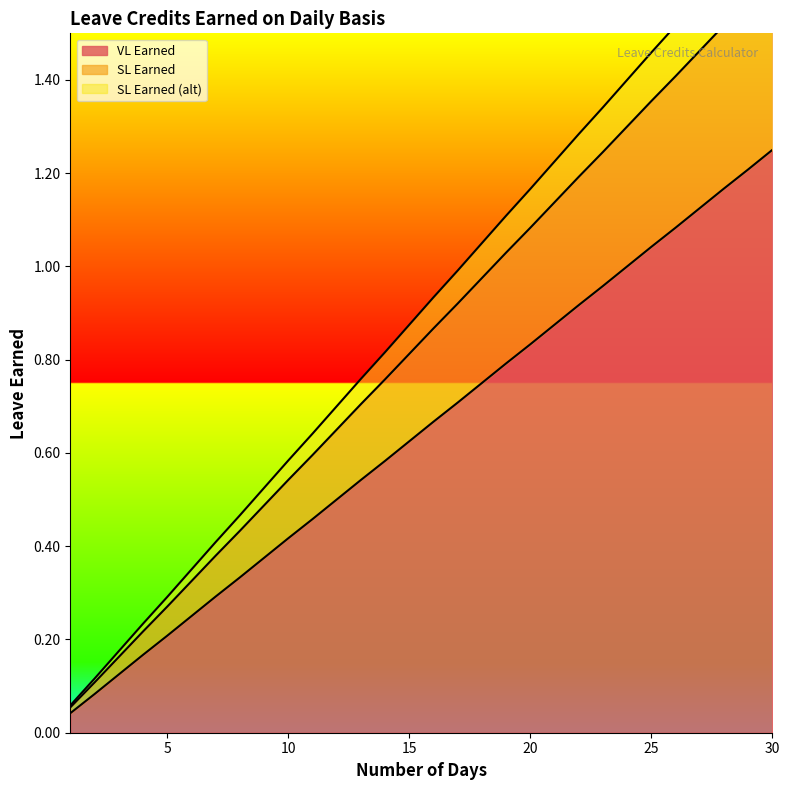

At which label does VL Earned reach its peak?

30